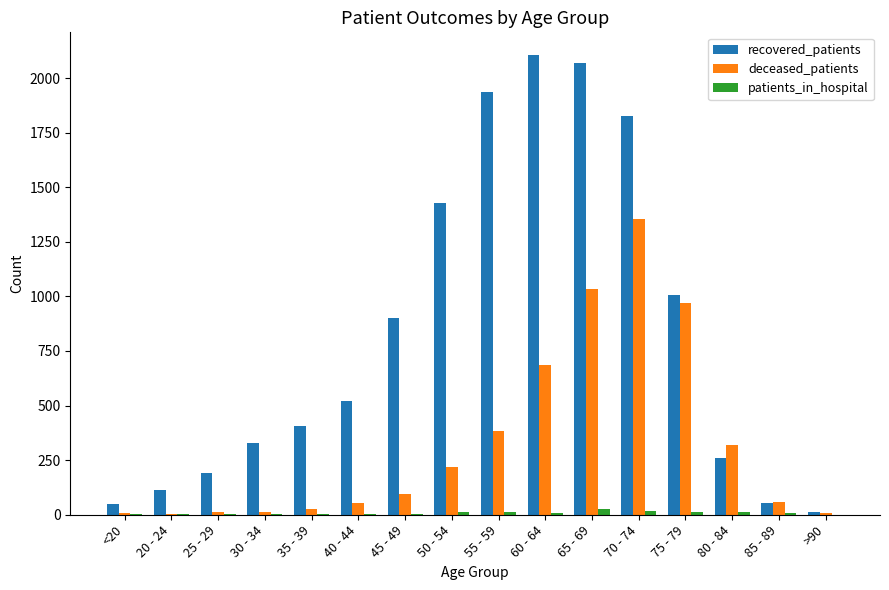

The value of recovered_patients at 30 - 34 is 178. True or false?

False